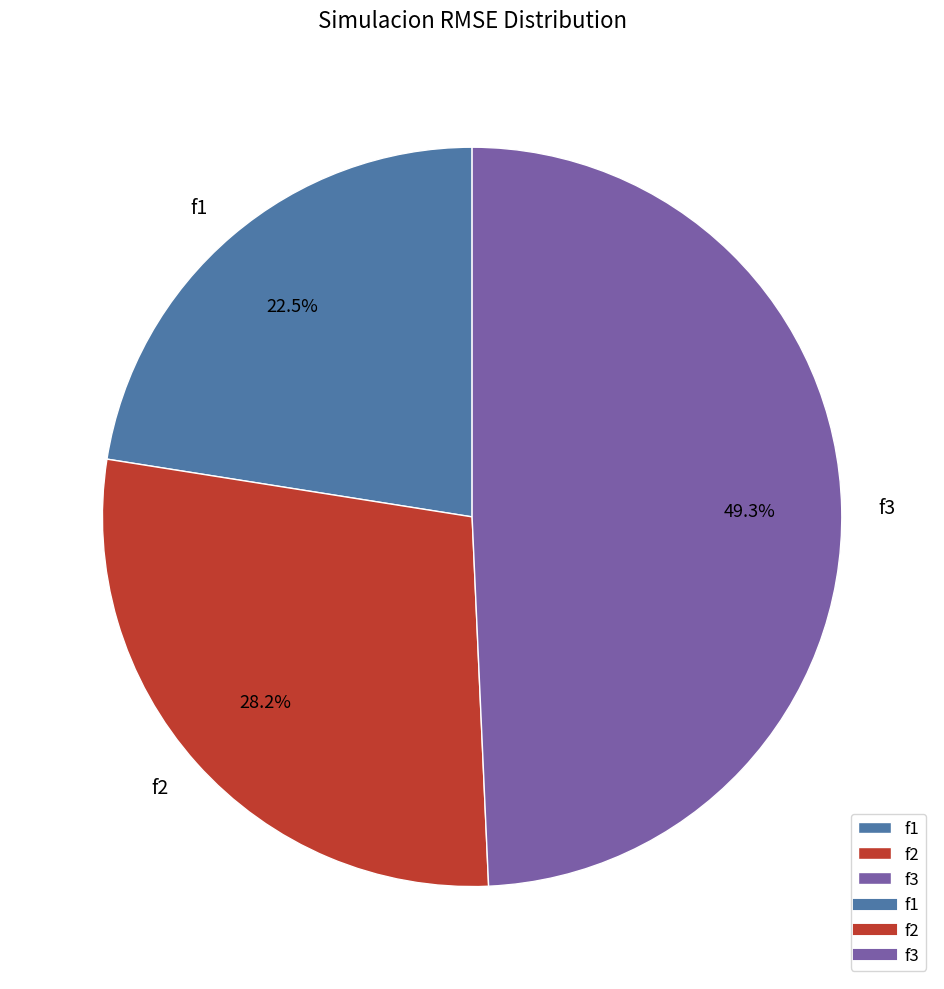

What percentage is NOT represented by f3?

50.7%